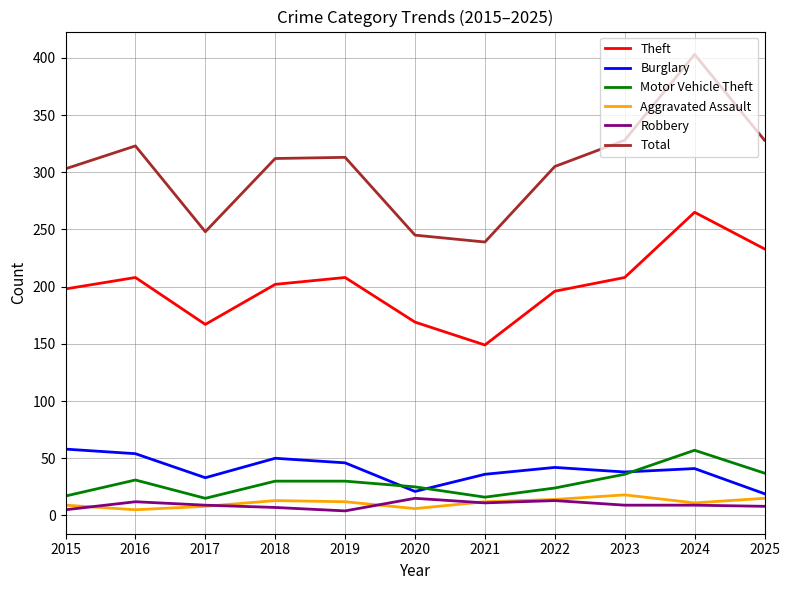

What are all the series names shown in the legend?

Theft, Burglary, Motor Vehicle Theft, Aggravated Assault, Robbery, Total